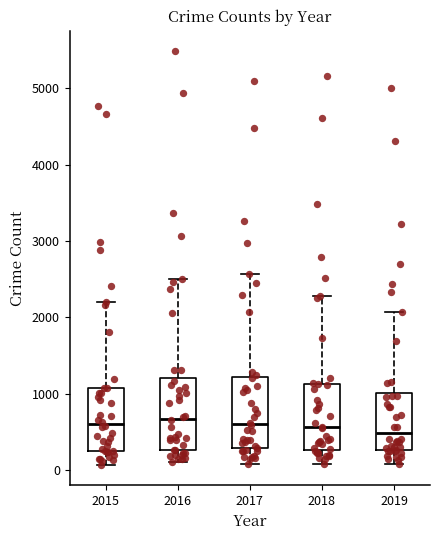

Where does the lower whisker of the box at x = 2015 end on the y-axis? The values are not printed on the chart, so give them approximately, as read against the axis.

100